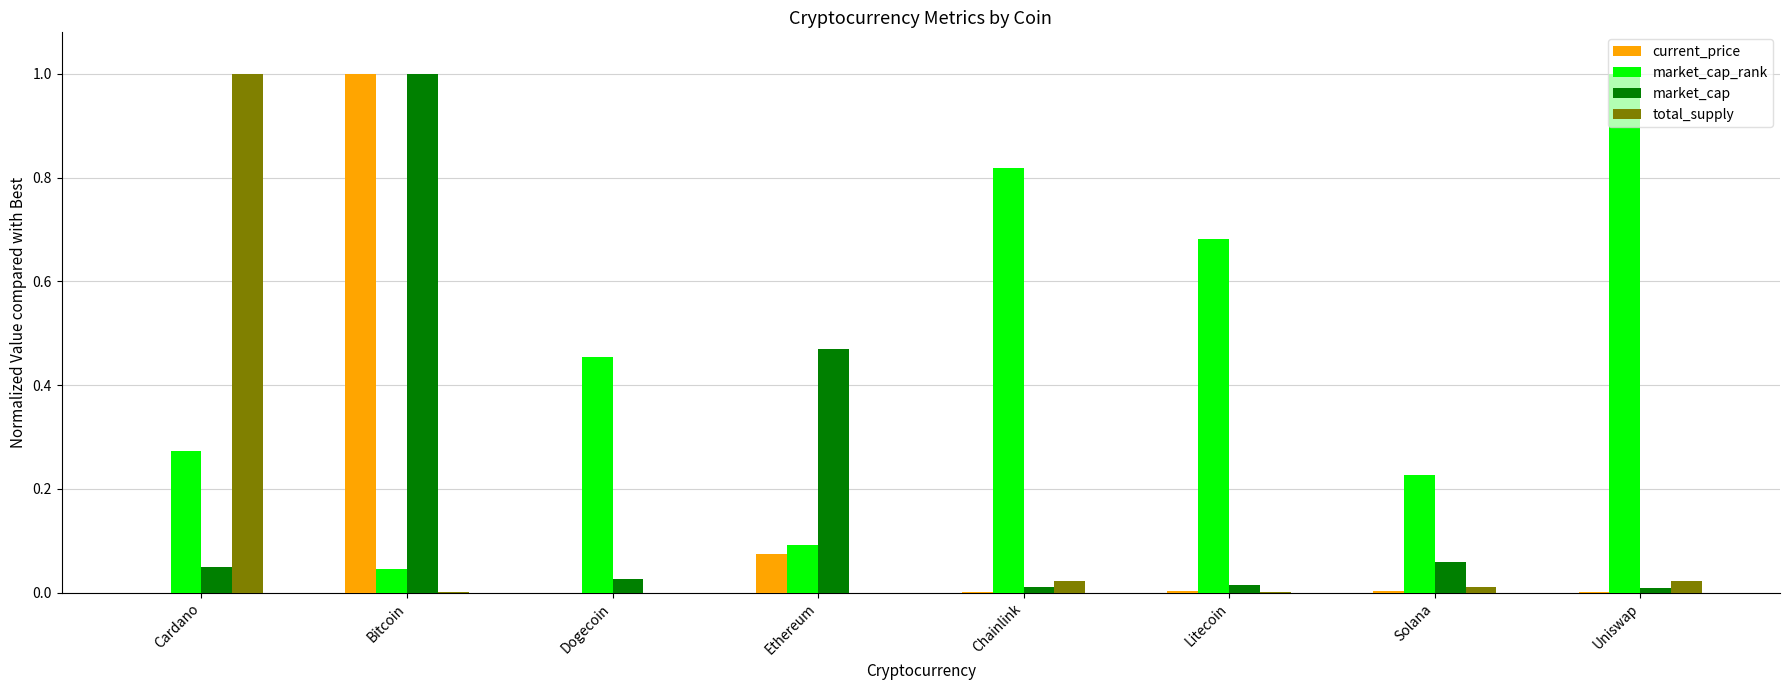

The total_supply series shows 0.3 at Dogecoin. True or false?

False